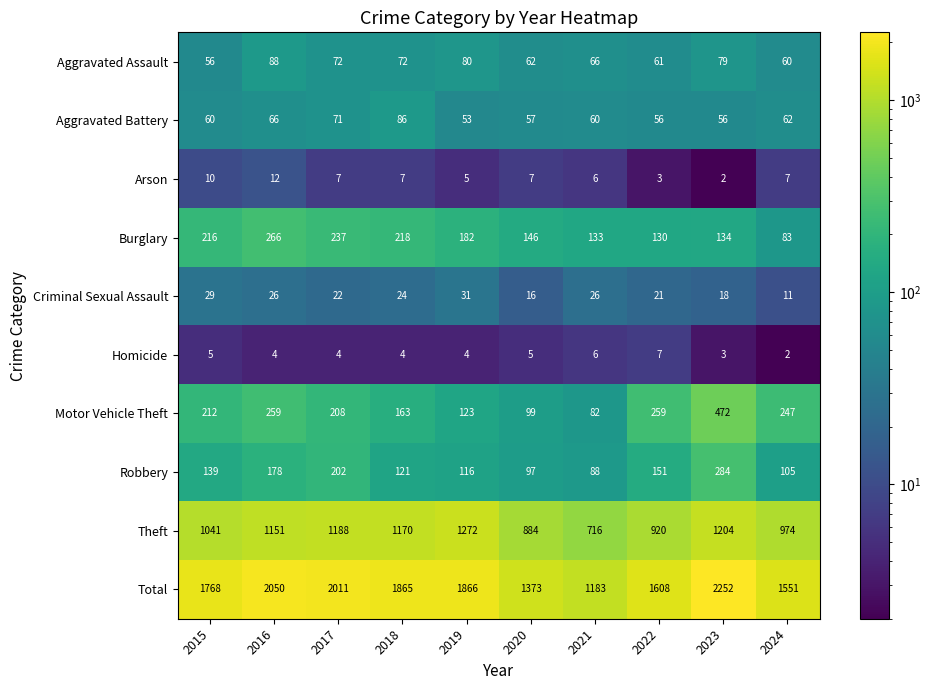

How many data points in Homicide are less than 4?

2